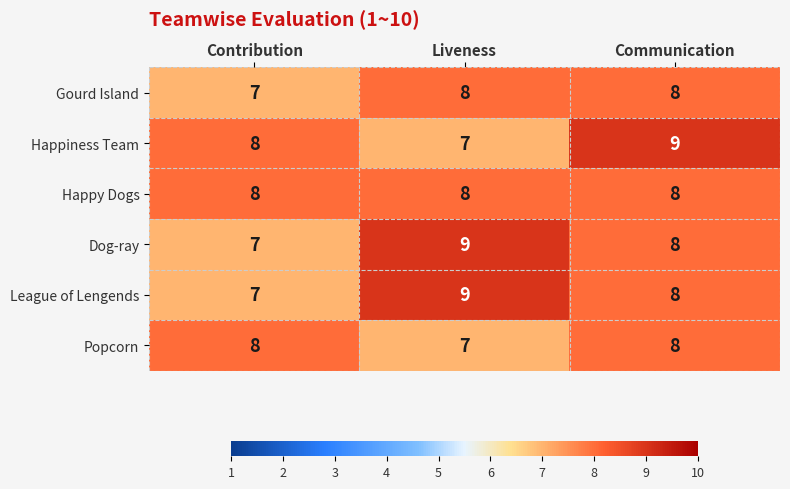

Where is Happiness Team nearest to the value 8?

Contribution